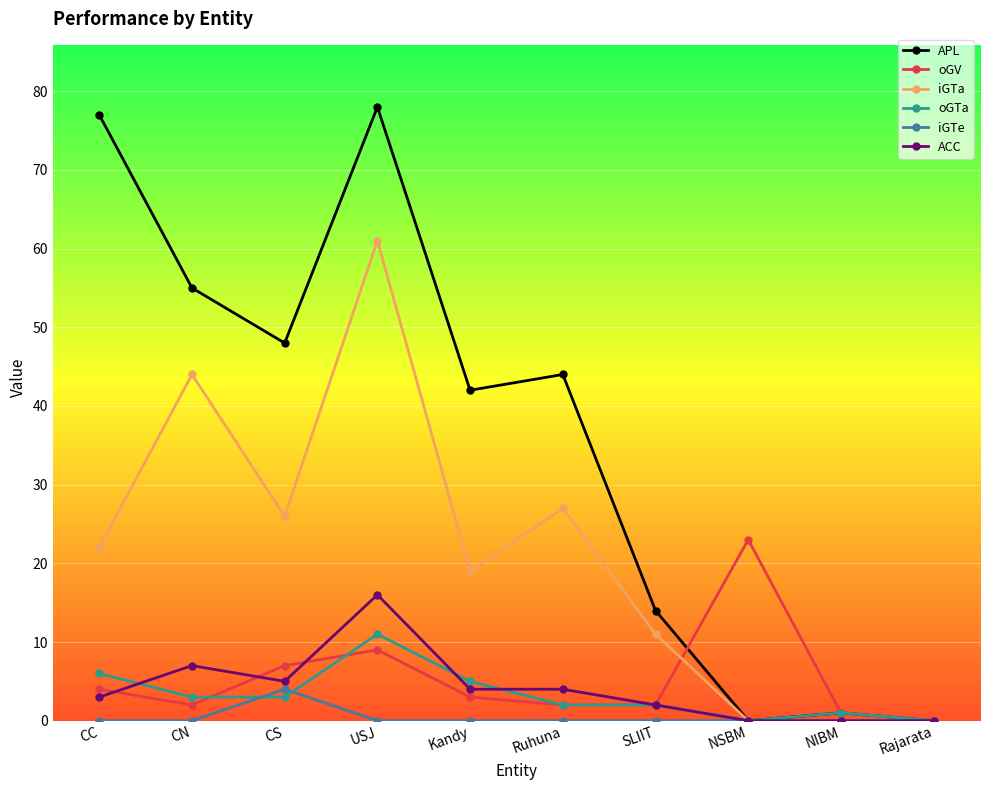

Count the iGTe values in the range 0 to 1.

9